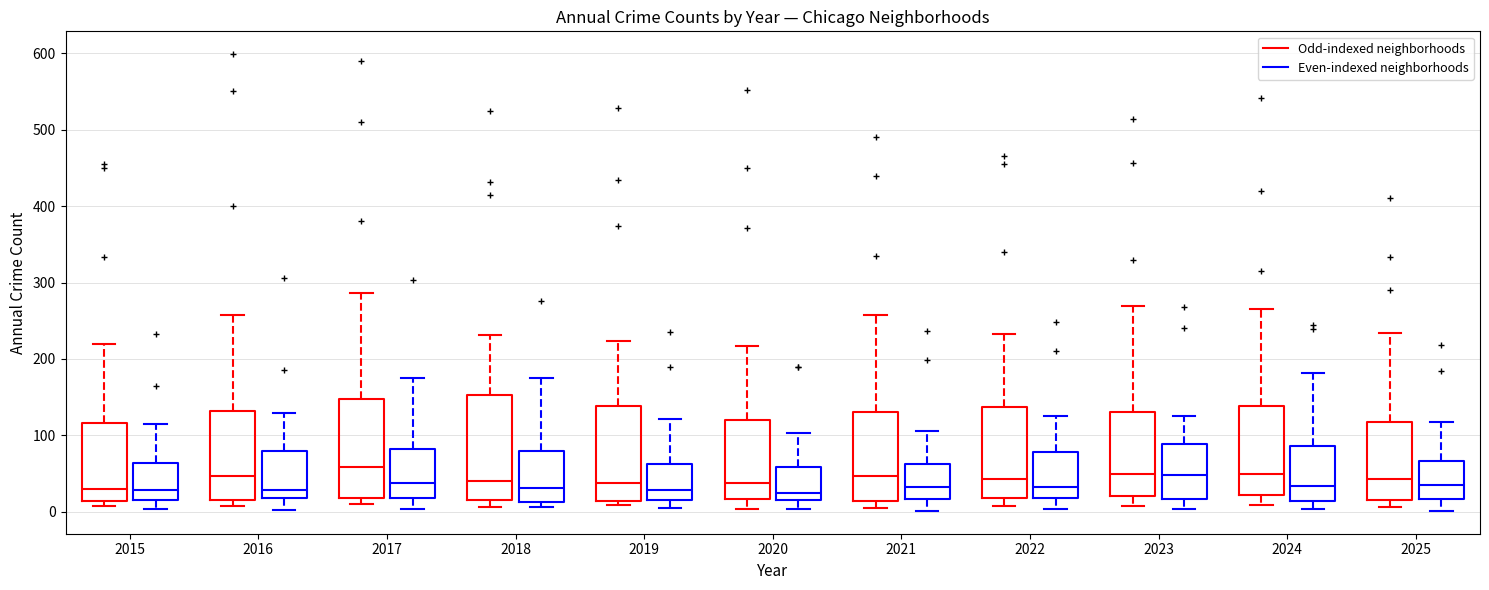

Reading left to right, transcribe this box plot: for each box, give where its median line is, the range the box spans, and where its two whiskers end, as read against the y-axis. The values are not printed on the chart, so give them approximately, as read against the axis.

2015 (Odd-indexed neighborhoods): median 30, box 10 to 120, whiskers 10 (just below the box's lower edge) to 220
2015 (Even-indexed neighborhoods): median 30, box 20 to 60, whiskers 0 to 120
2016 (Odd-indexed neighborhoods): median 50, box 20 to 130, whiskers 10 to 260
2016 (Even-indexed neighborhoods): median 30, box 20 to 80, whiskers 0 to 130
2017 (Odd-indexed neighborhoods): median 60, box 20 to 150, whiskers 10 to 290
2017 (Even-indexed neighborhoods): median 40, box 20 to 80, whiskers 0 to 180
2018 (Odd-indexed neighborhoods): median 40, box 20 to 150, whiskers 10 to 230
2018 (Even-indexed neighborhoods): median 30, box 10 to 80, whiskers 10 (just below the box's lower edge) to 180
2019 (Odd-indexed neighborhoods): median 40, box 10 to 140, whiskers 10 (just below the box's lower edge) to 220
2019 (Even-indexed neighborhoods): median 30, box 20 to 60, whiskers 10 to 120
2020 (Odd-indexed neighborhoods): median 40, box 20 to 120, whiskers 0 to 220
2020 (Even-indexed neighborhoods): median 30, box 20 to 60, whiskers 0 to 100
2021 (Odd-indexed neighborhoods): median 50, box 10 to 130, whiskers 10 (just below the box's lower edge) to 260
2021 (Even-indexed neighborhoods): median 30, box 20 to 60, whiskers 0 to 110
2022 (Odd-indexed neighborhoods): median 40, box 20 to 140, whiskers 10 to 230
2022 (Even-indexed neighborhoods): median 30, box 20 to 80, whiskers 0 to 130
2023 (Odd-indexed neighborhoods): median 50, box 20 to 130, whiskers 10 to 270
2023 (Even-indexed neighborhoods): median 50, box 20 to 90, whiskers 0 to 130
2024 (Odd-indexed neighborhoods): median 50, box 20 to 140, whiskers 10 to 270
2024 (Even-indexed neighborhoods): median 30, box 10 to 90, whiskers 0 to 180
2025 (Odd-indexed neighborhoods): median 40, box 20 to 120, whiskers 10 to 230
2025 (Even-indexed neighborhoods): median 40, box 20 to 70, whiskers 0 to 120